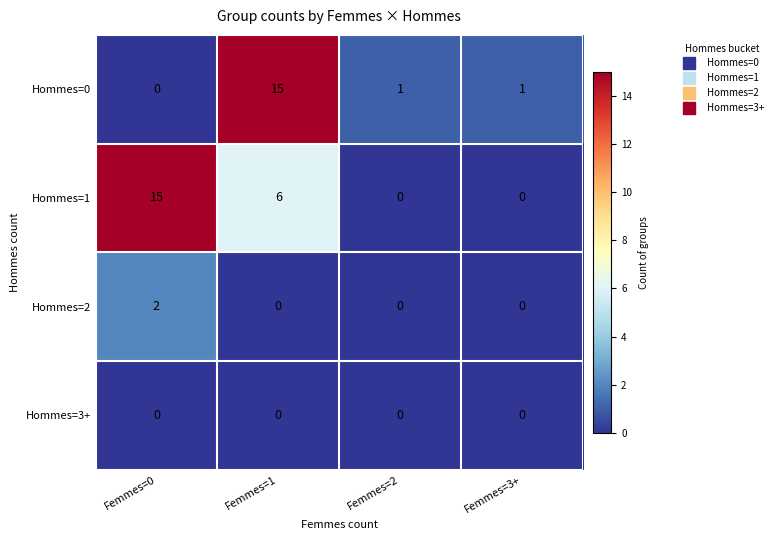

How many distinct data groups are displayed?

4